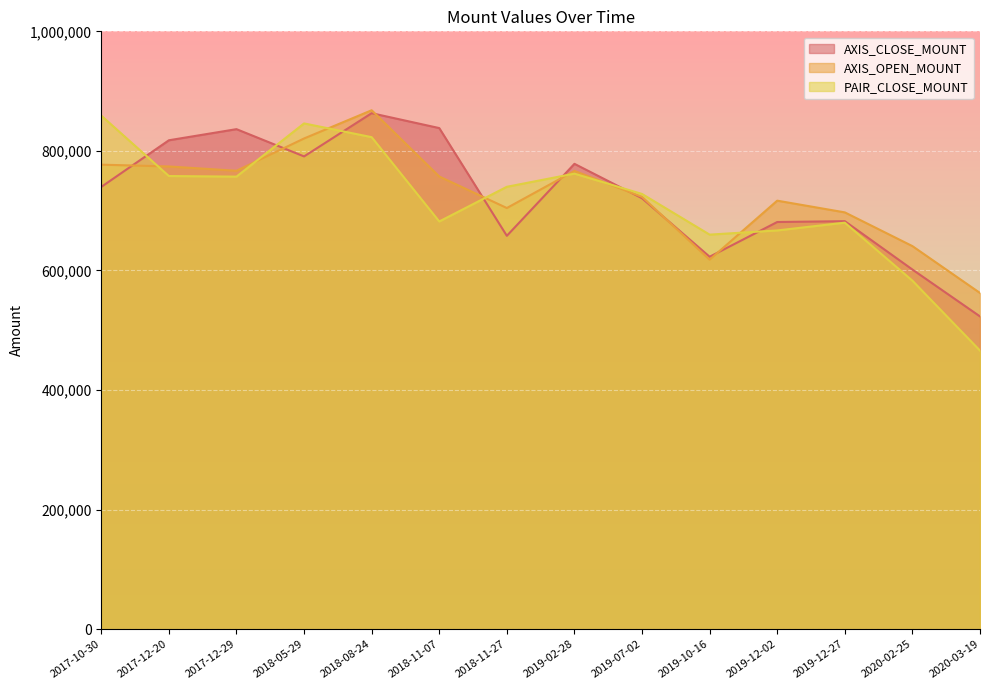

The value of AXIS_OPEN_MOUNT at 2020-02-25 is 640800. True or false?

True